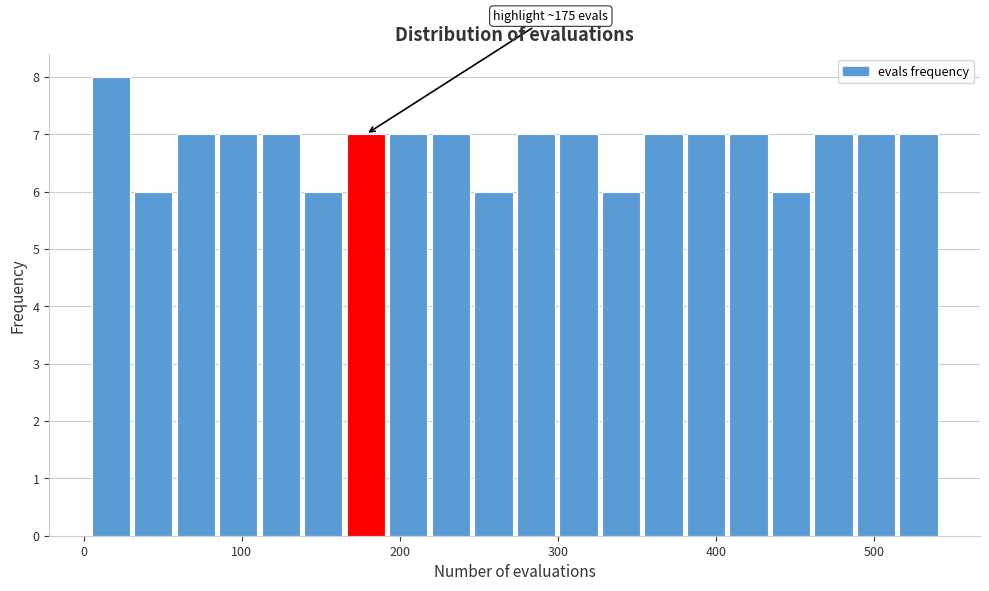

Around what value on the x-axis is the tallest bar? Give the approximate position of its centre, as read against the axis.

20